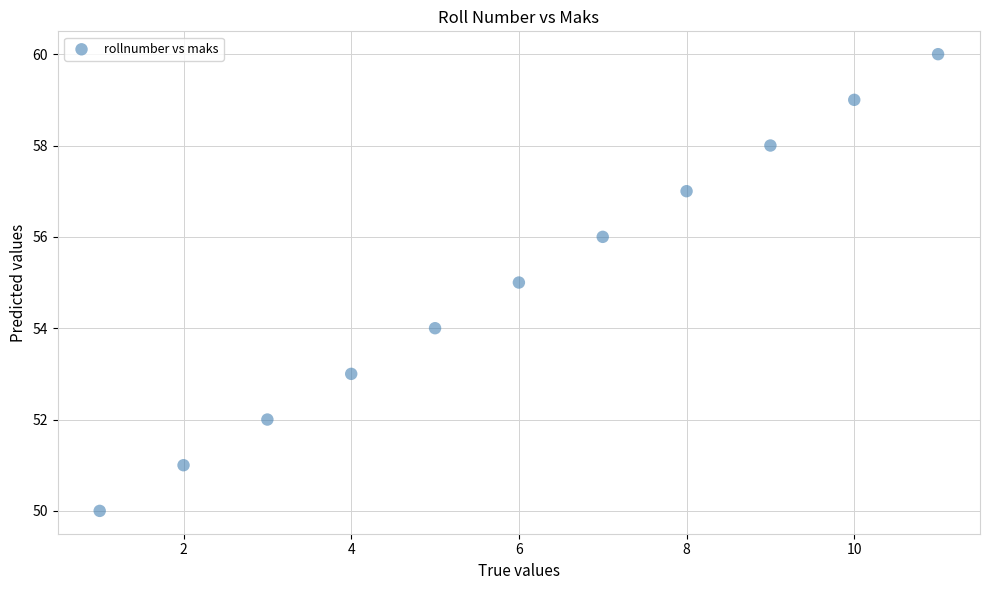

What is the range of Y values (max minus min)?

10